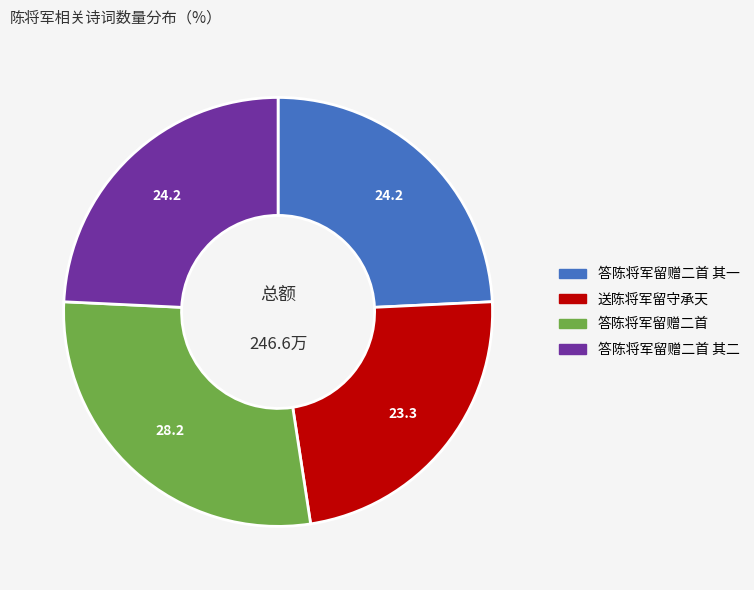

How many segments does this pie chart have?

4